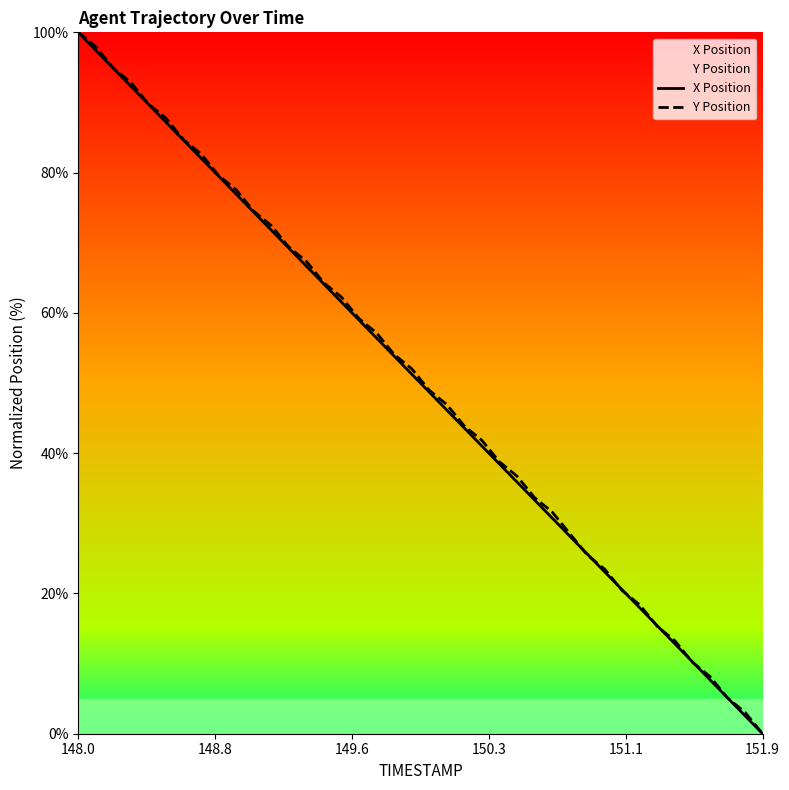

What is the difference between the second highest and second lowest values in the Y Position series?

94.9